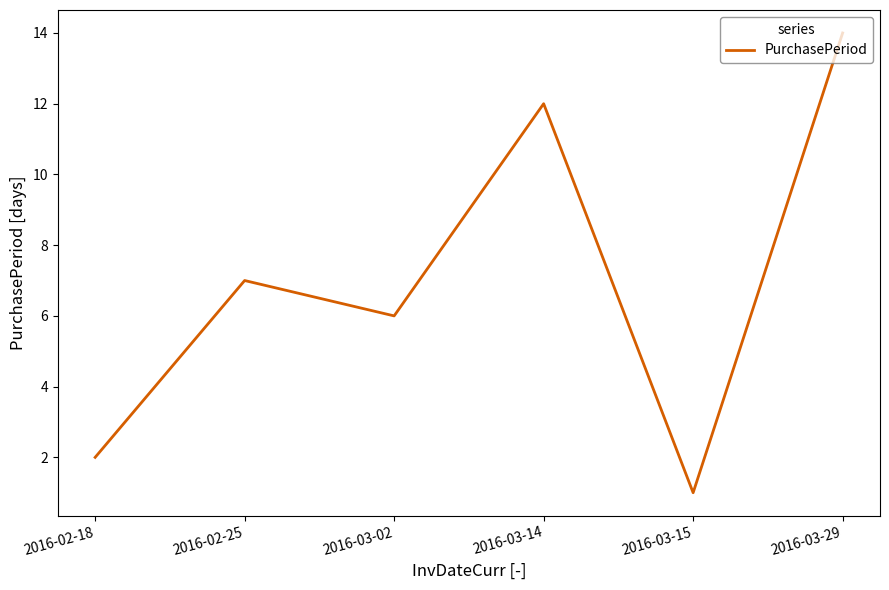

Count the number of categories in the chart.

6